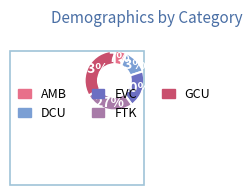

The GCU slice represents 33% of the pie. True or false?

True